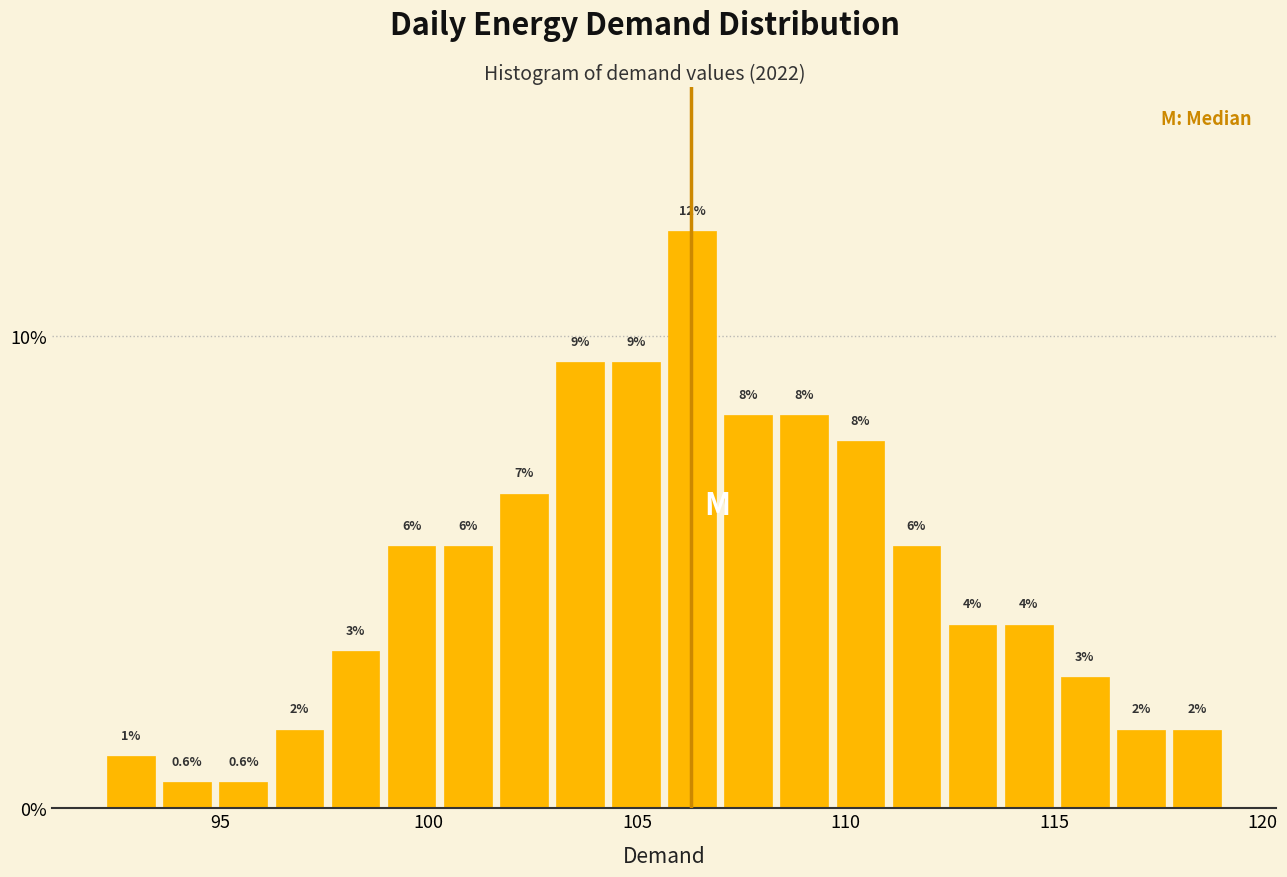

Read against the x-axis, roughly where is the centre of the tallest bar?

106.5